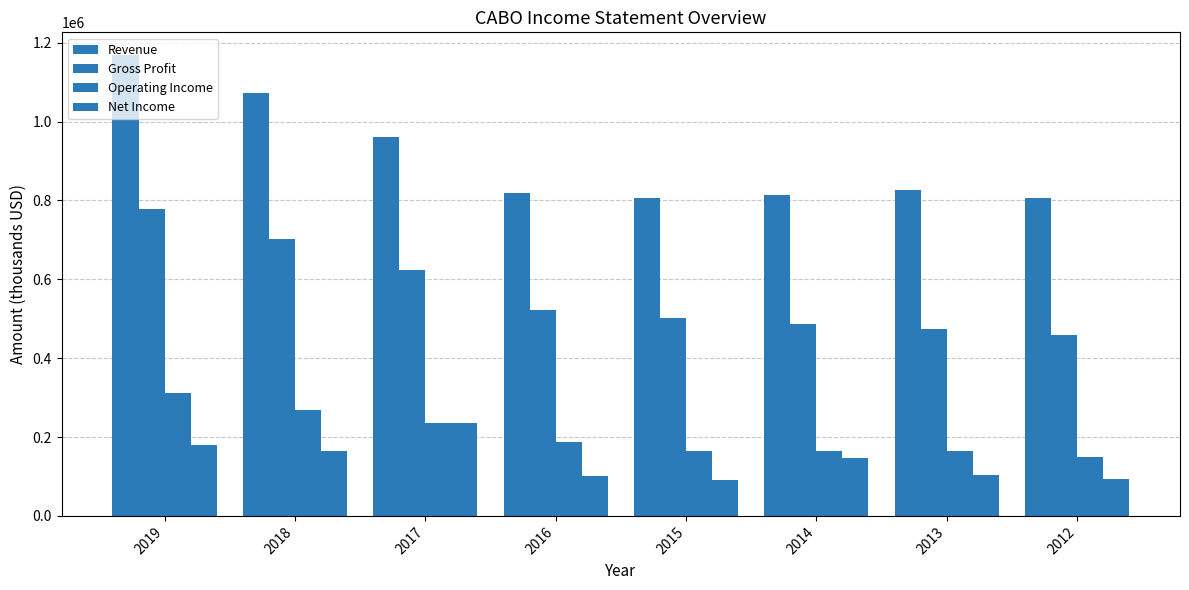

What is the average value of the Gross Profit series?

568612